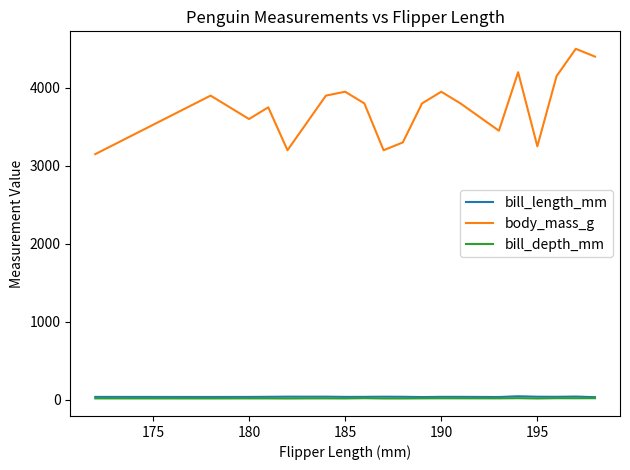

What is the sum of all body_mass_g values?

78200.0